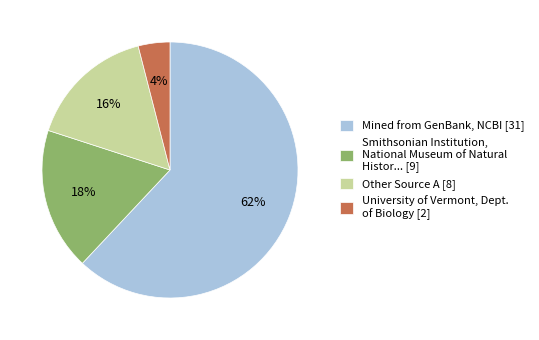

Is it true that Mined from GenBank, NCBI [31] is 62% of the pie?

True